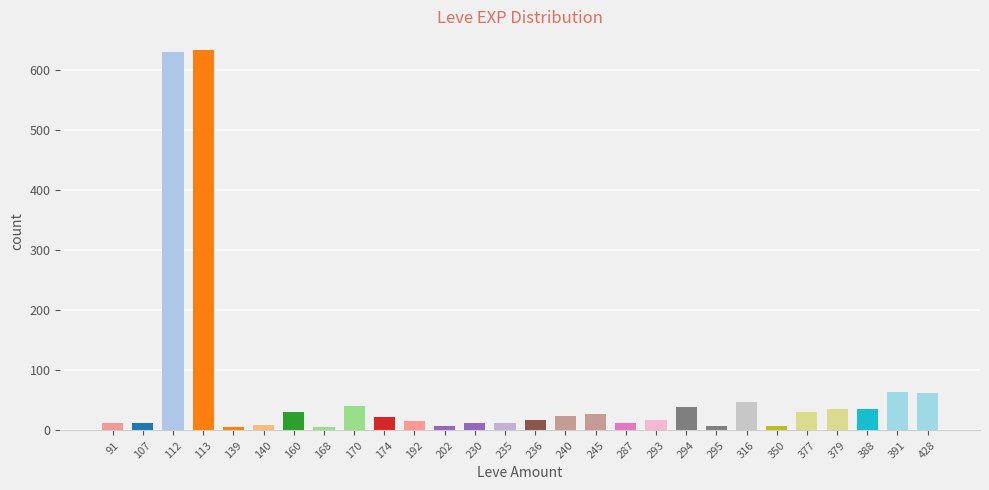

What is the greatest value displayed?

633